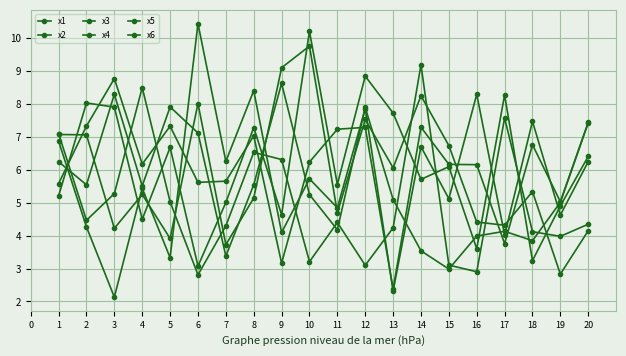

The value of x1 at 11 is 4.8. True or false?

True